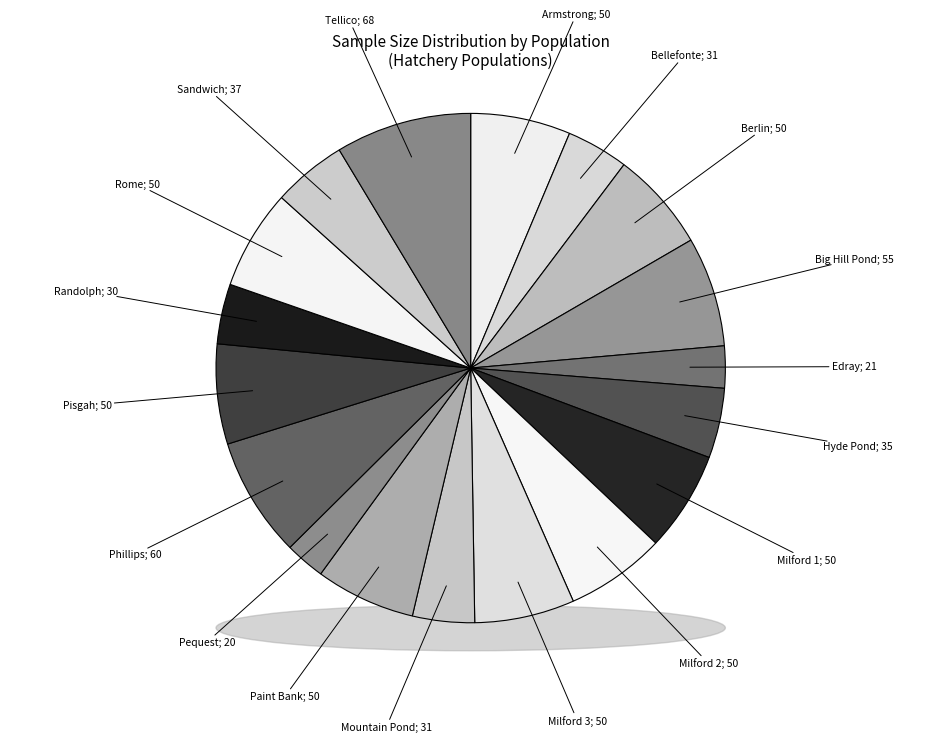

Is it true that Phillips is 8% of the pie?

True